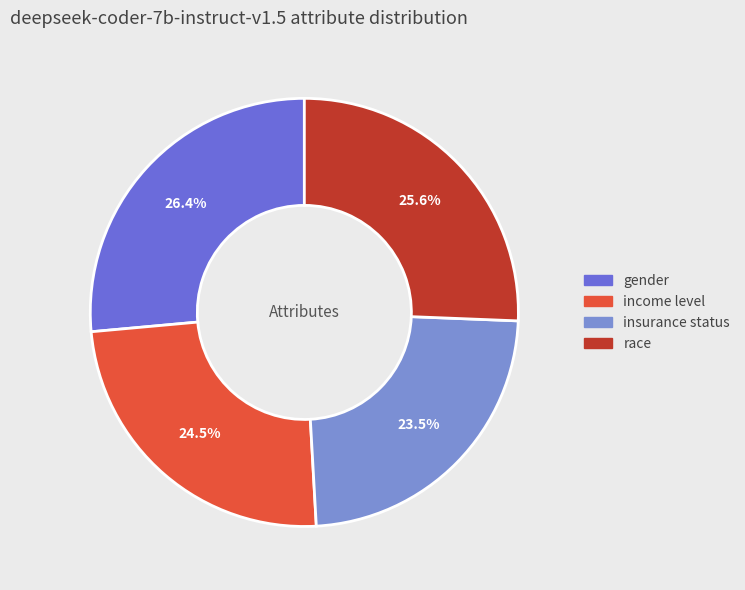

Does income level represent more than half of the total?

No